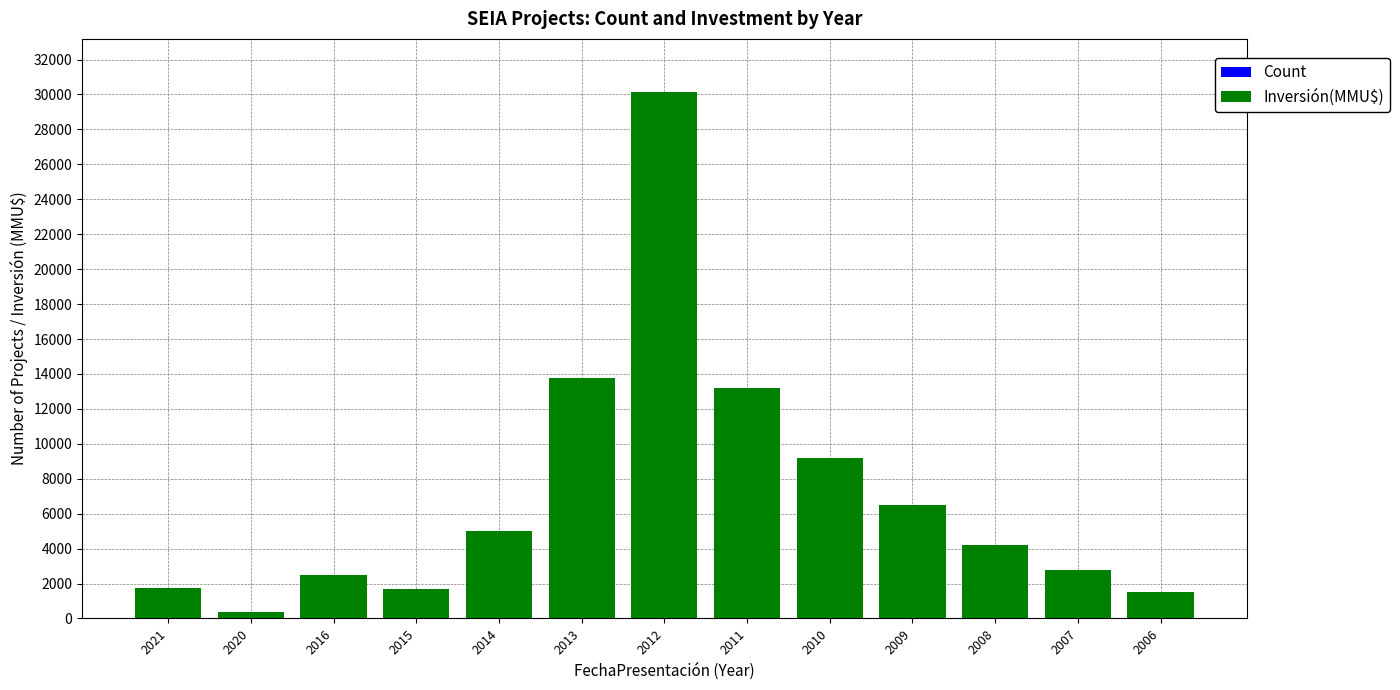

At which category is the sum across all series the highest?

2012